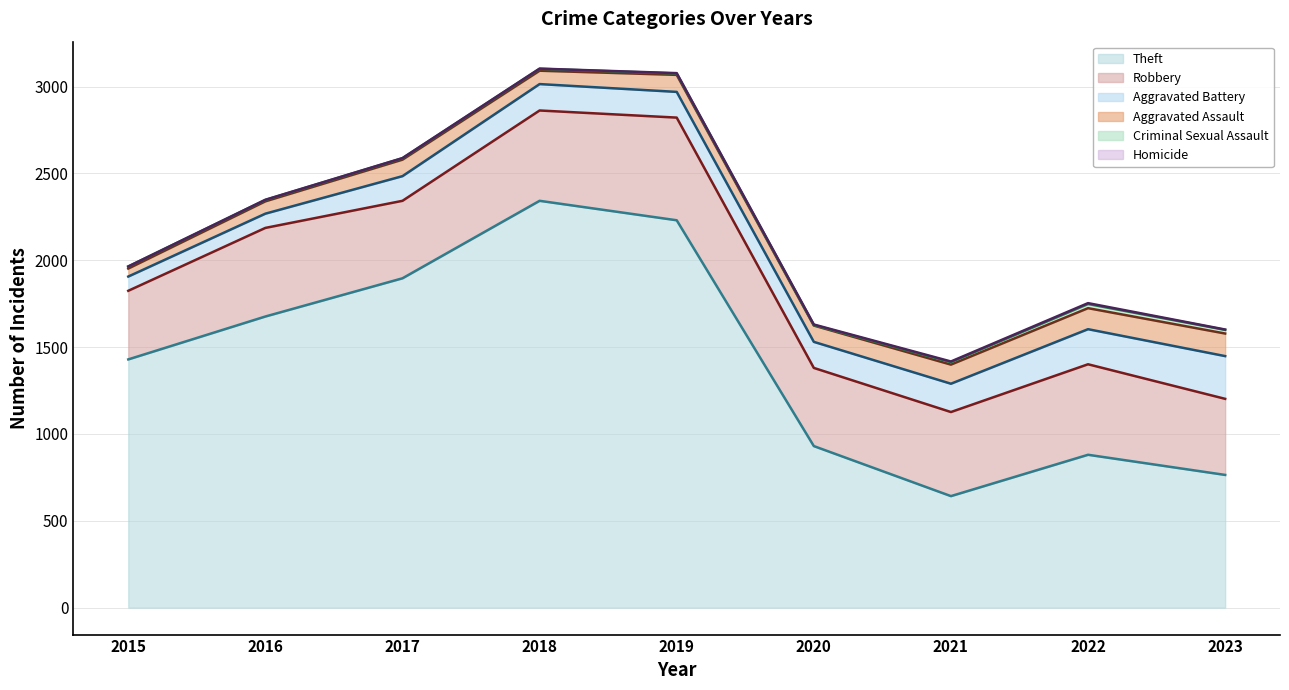

The value of Criminal Sexual Assault at 2022 is 43. True or false?

False